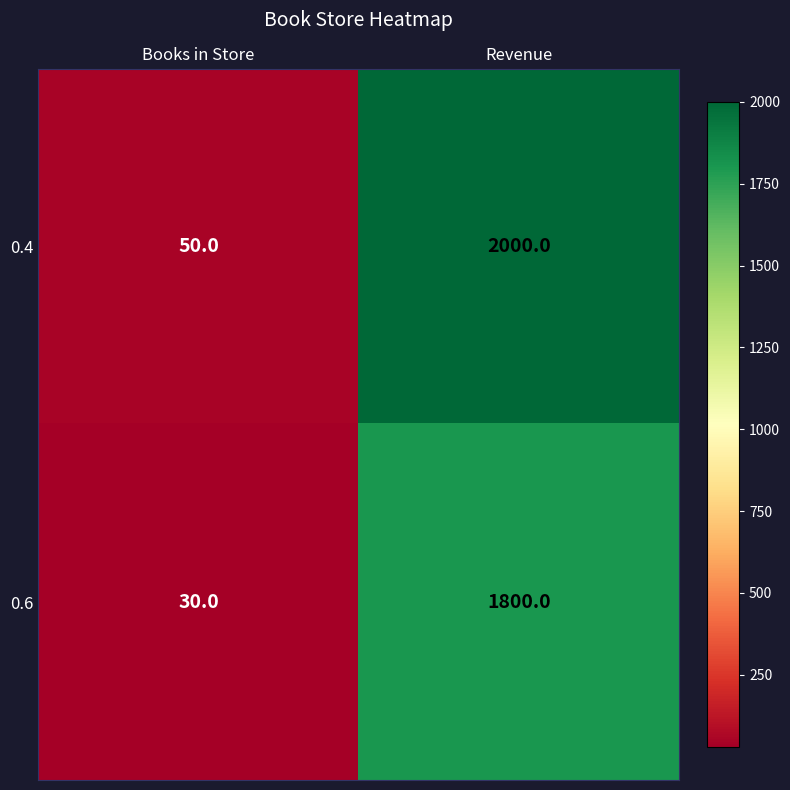

What is the sum of the 0.6 values at Revenue and Books in Store?

1830